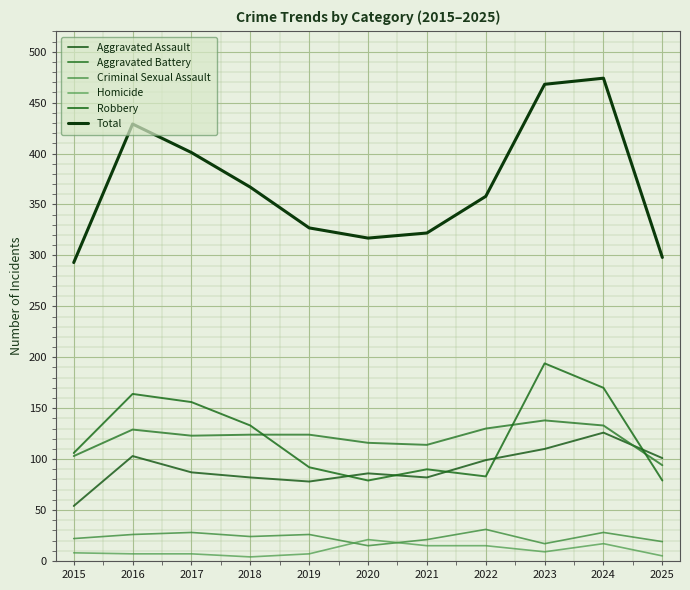

How many lines are shown in the chart?

6